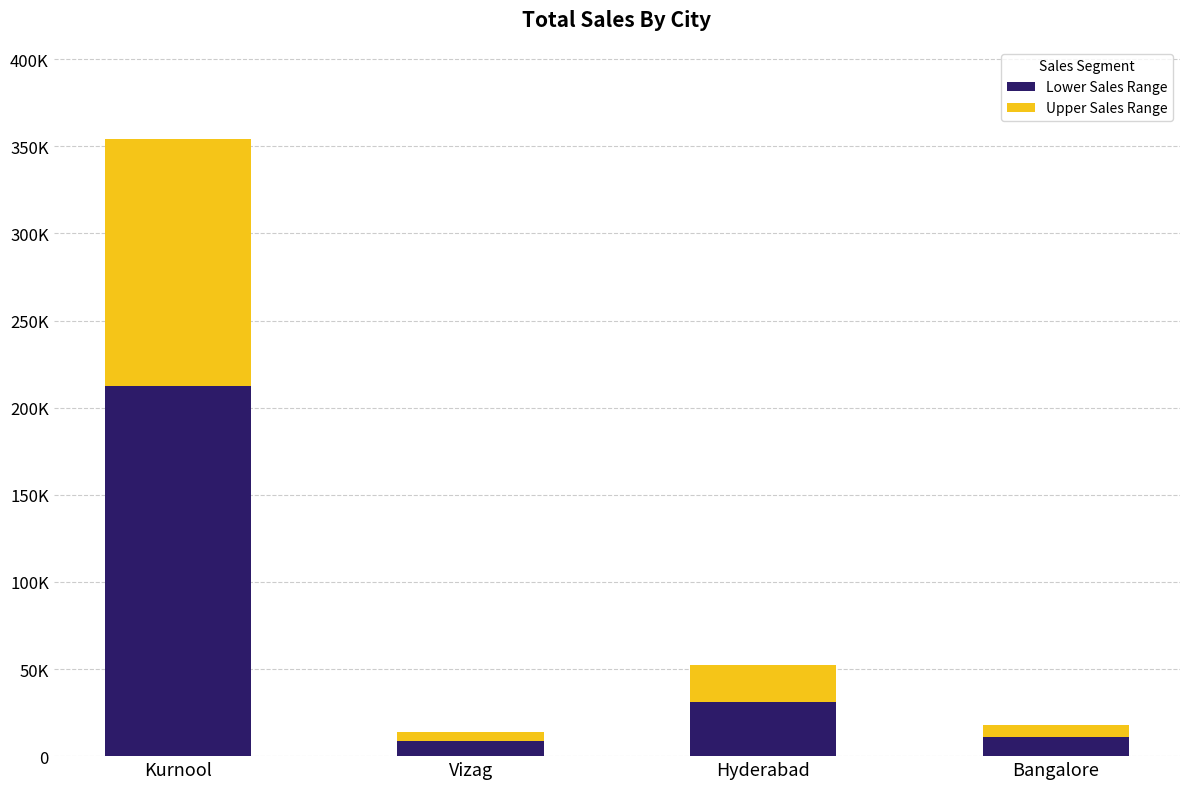

Does the chart contain any negative values?

No